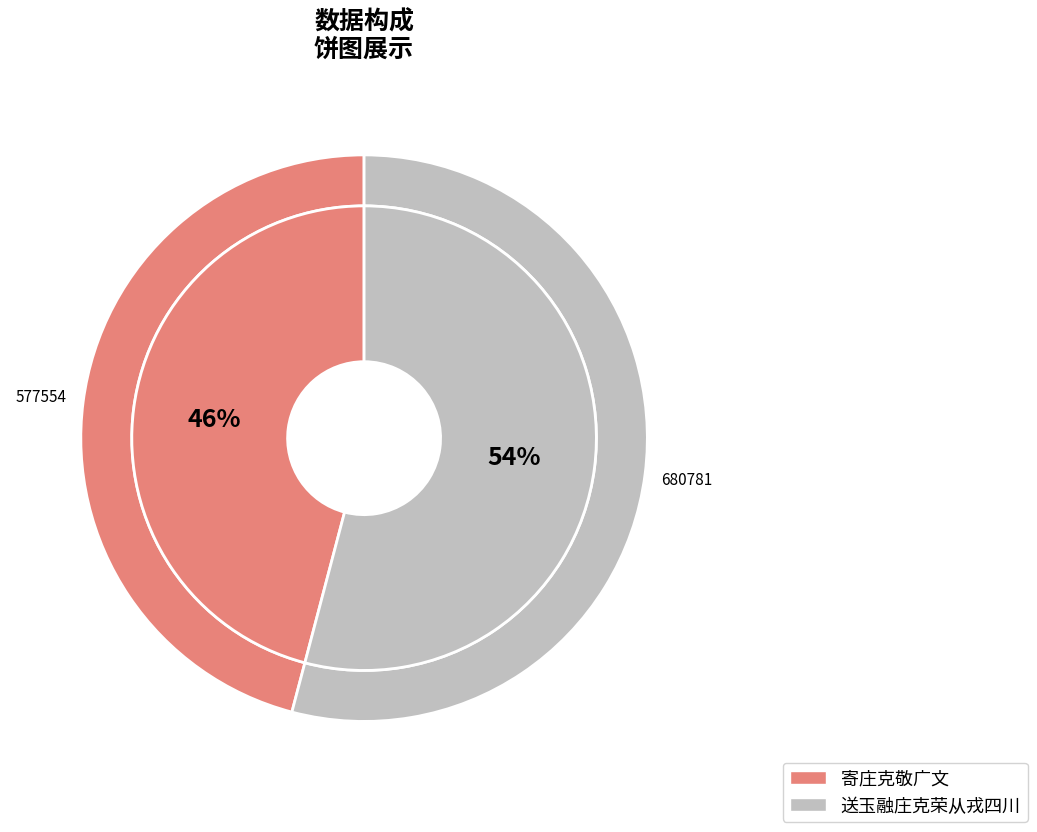

Between 寄庄克敬广文 and 送玉融庄克荣从戎四川, which is larger?

送玉融庄克荣从戎四川